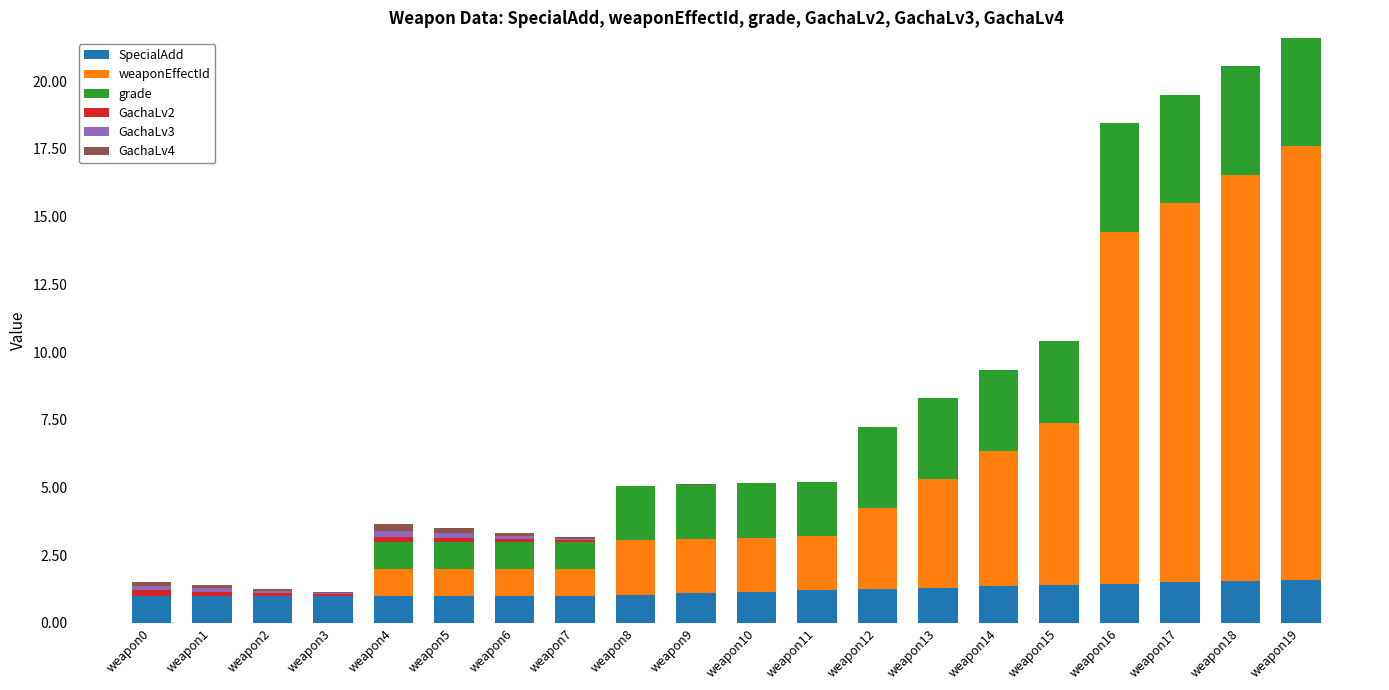

What is the highest value of the SpecialAdd series?

1.6